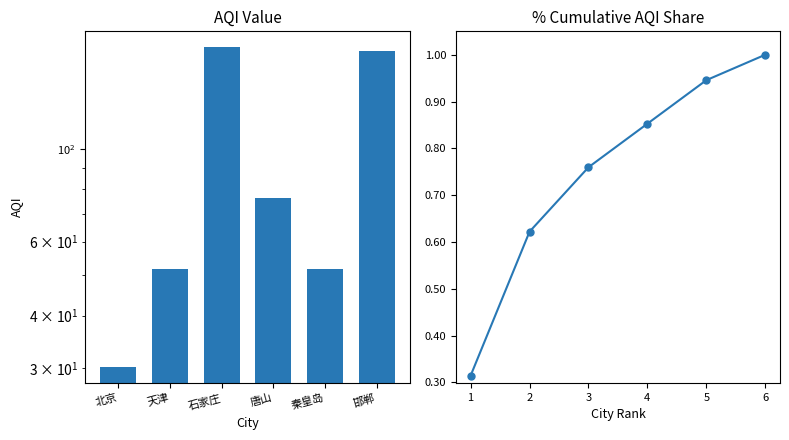

What is the highest value of the Cumulative AQI Share series?

1.0